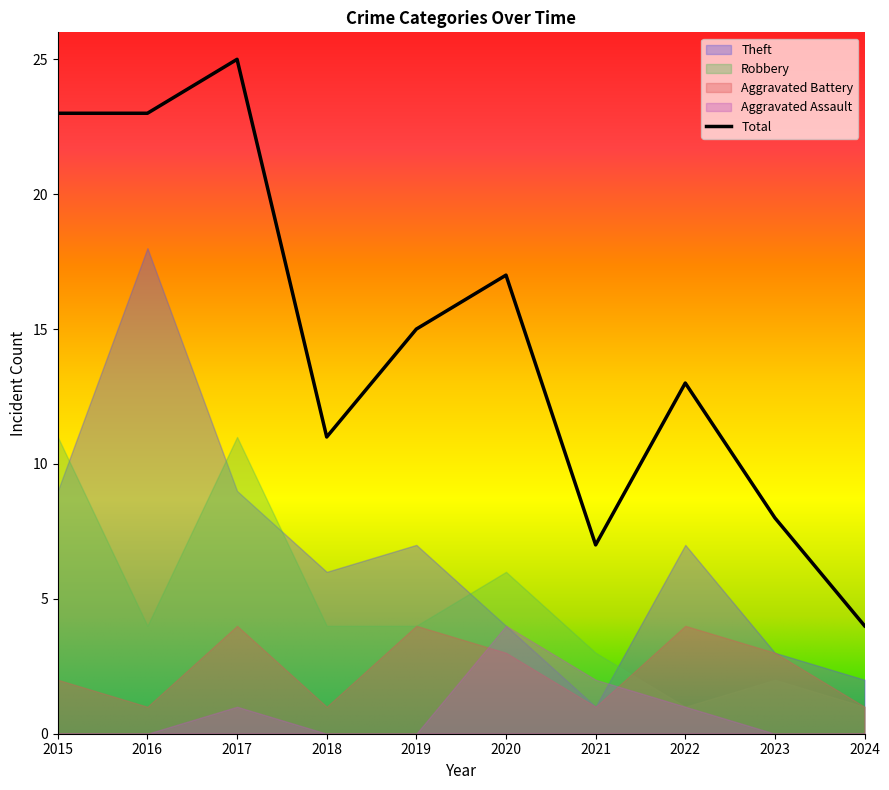

How many lines are shown in the chart?

5